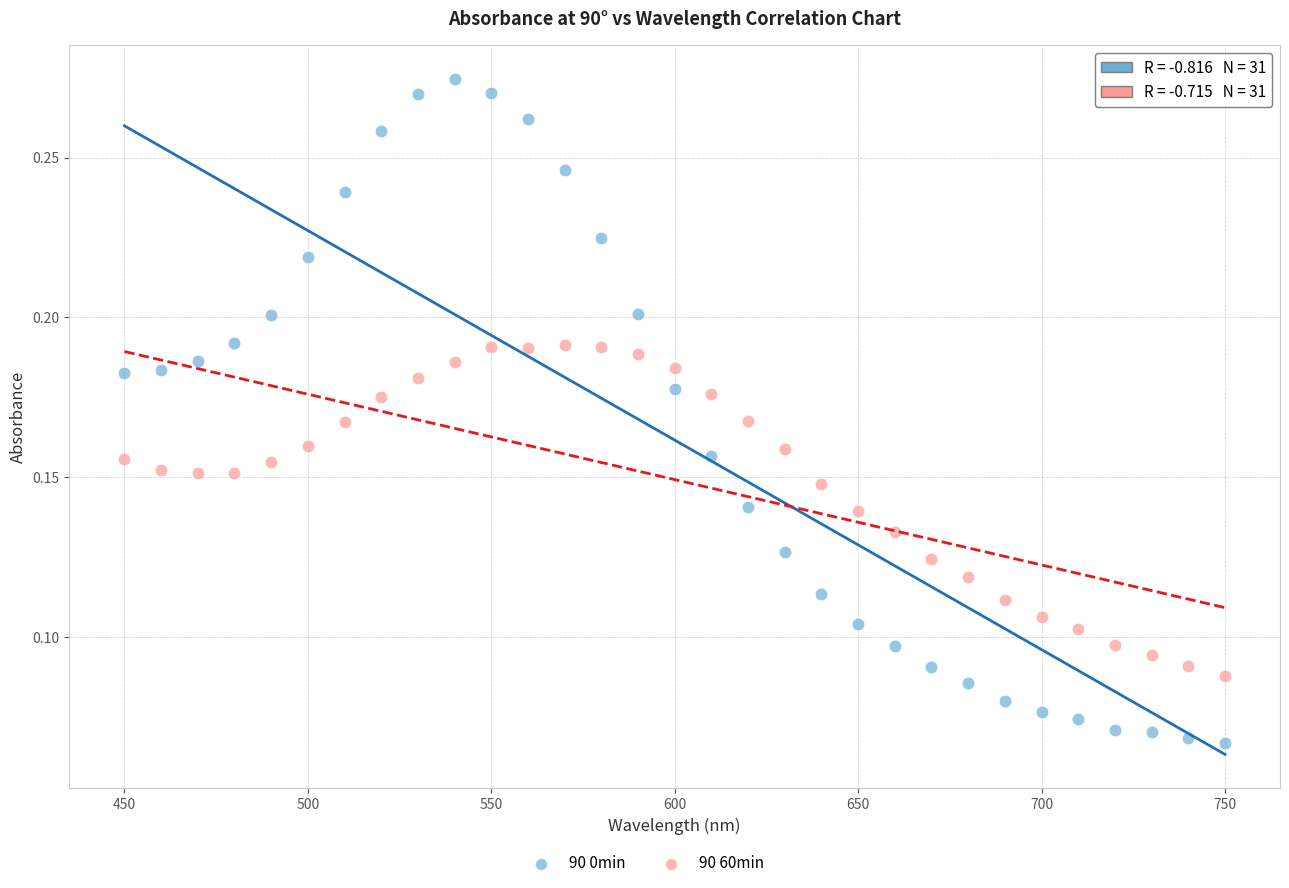

Across all data points, what is the range of X values (max minus min)?

300.0